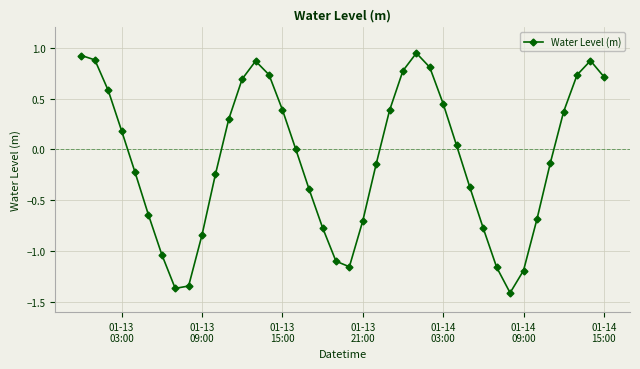

How many interior local valleys (lower than both neighbors) does the data have?

3